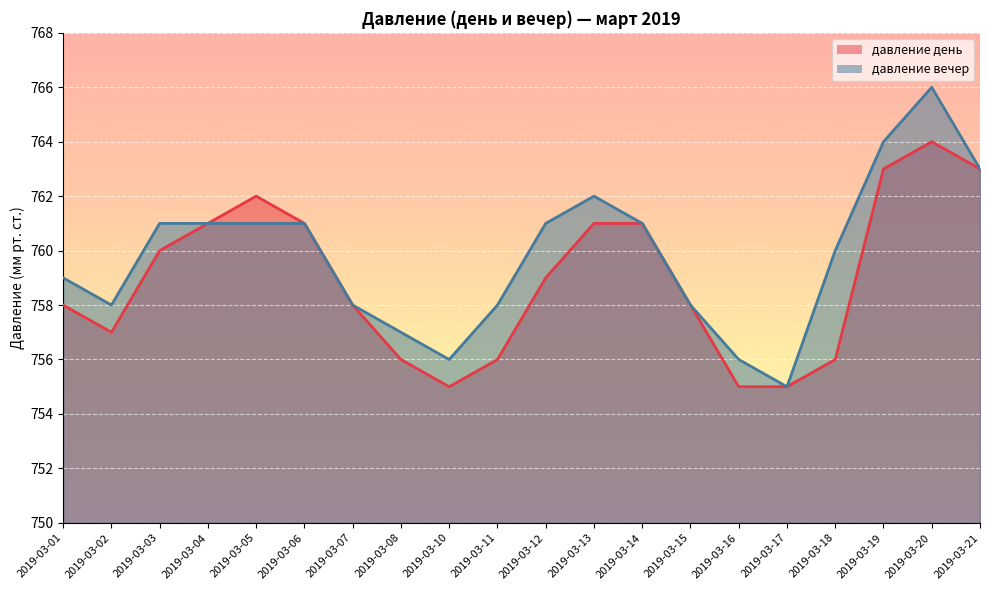

How many categories are shown in the chart?

20